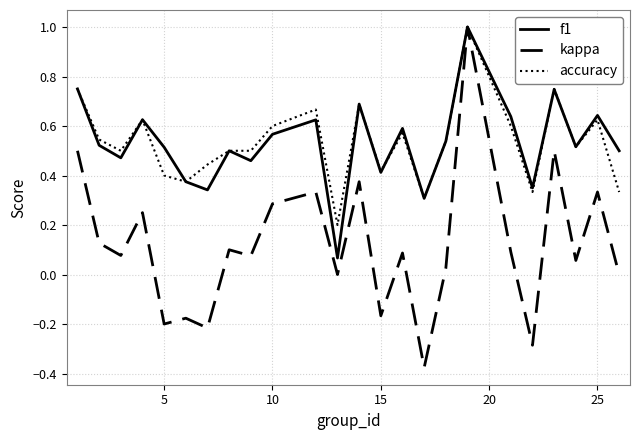

Is this an area chart (filled region under the line)?

No